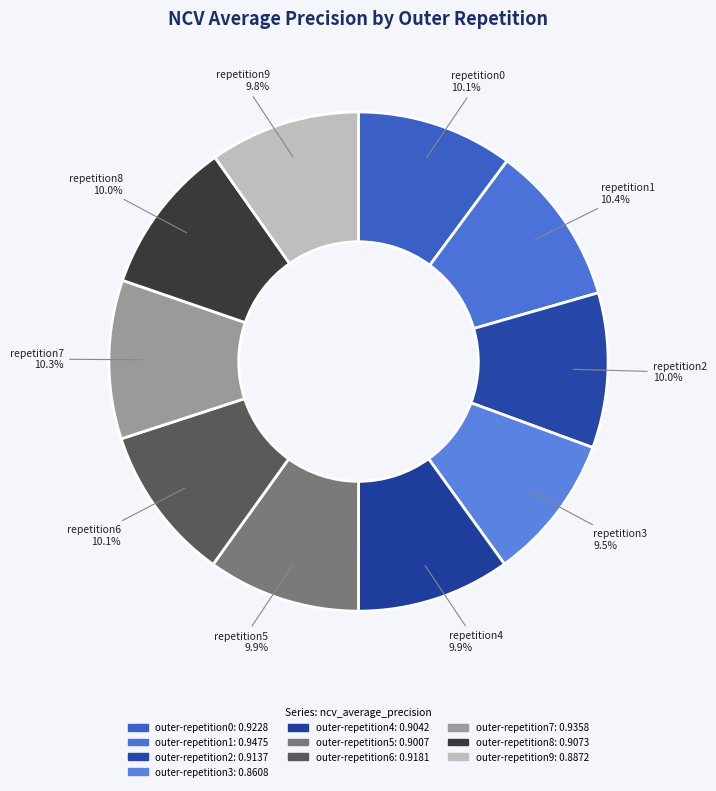

Count the number of slices in the pie.

10